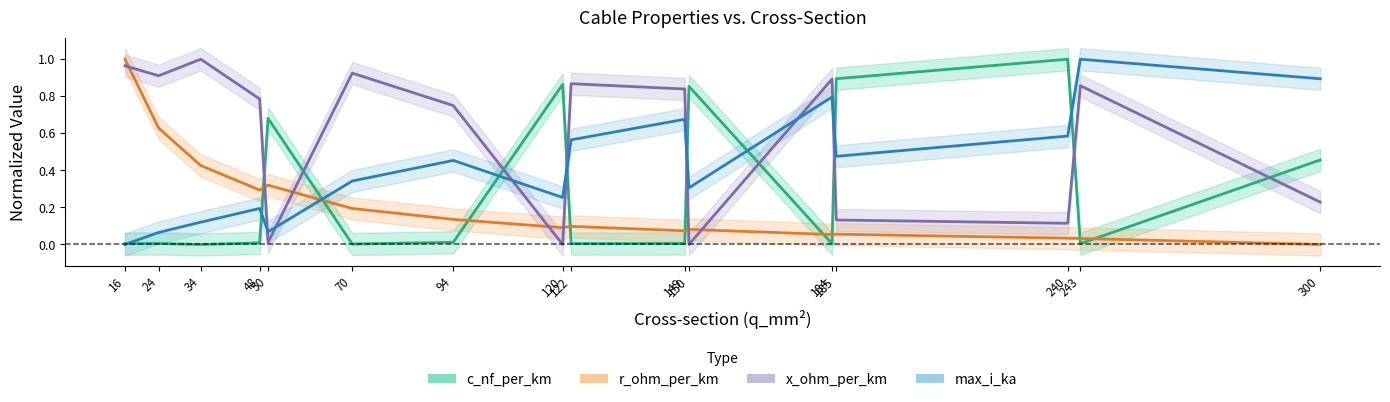

At how many categories does at least one series exceed 0?

16